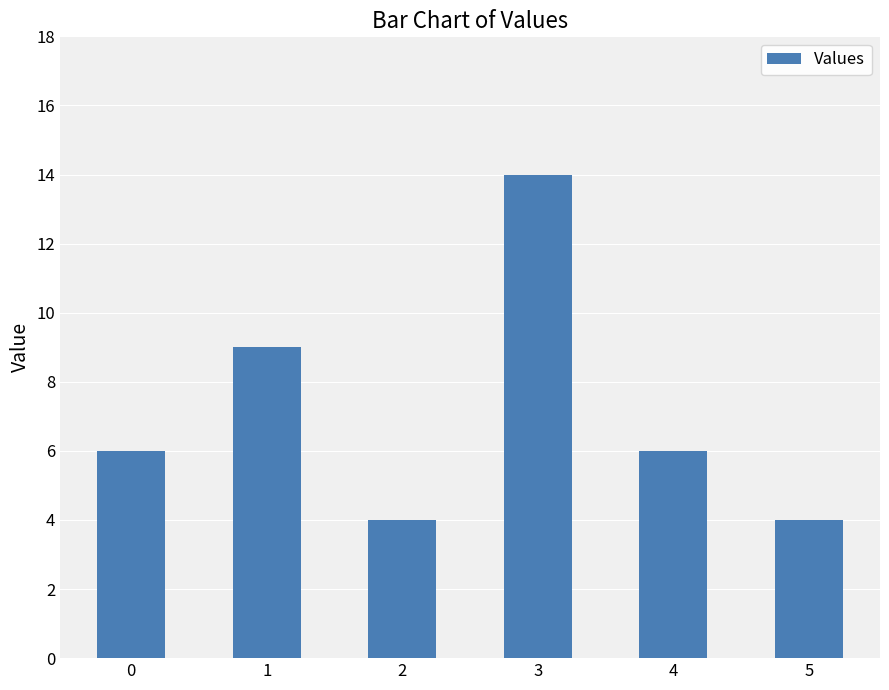

How many bars are there in total?

6